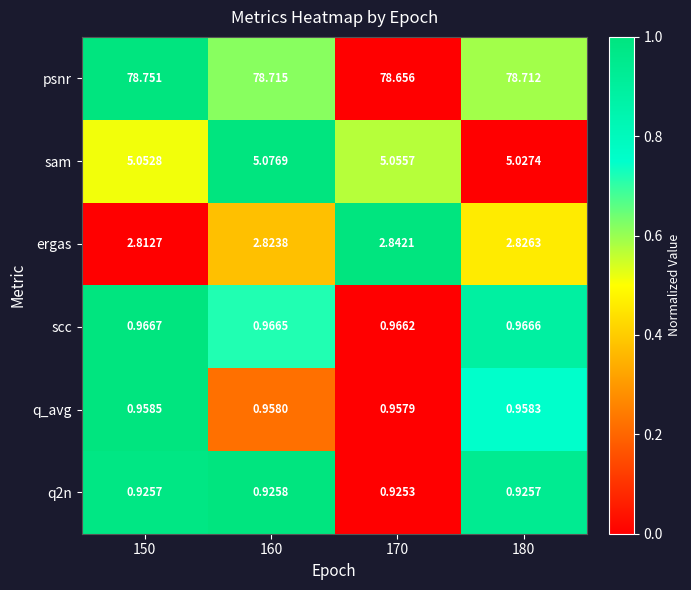

Which series has the widest spread of values?

psnr